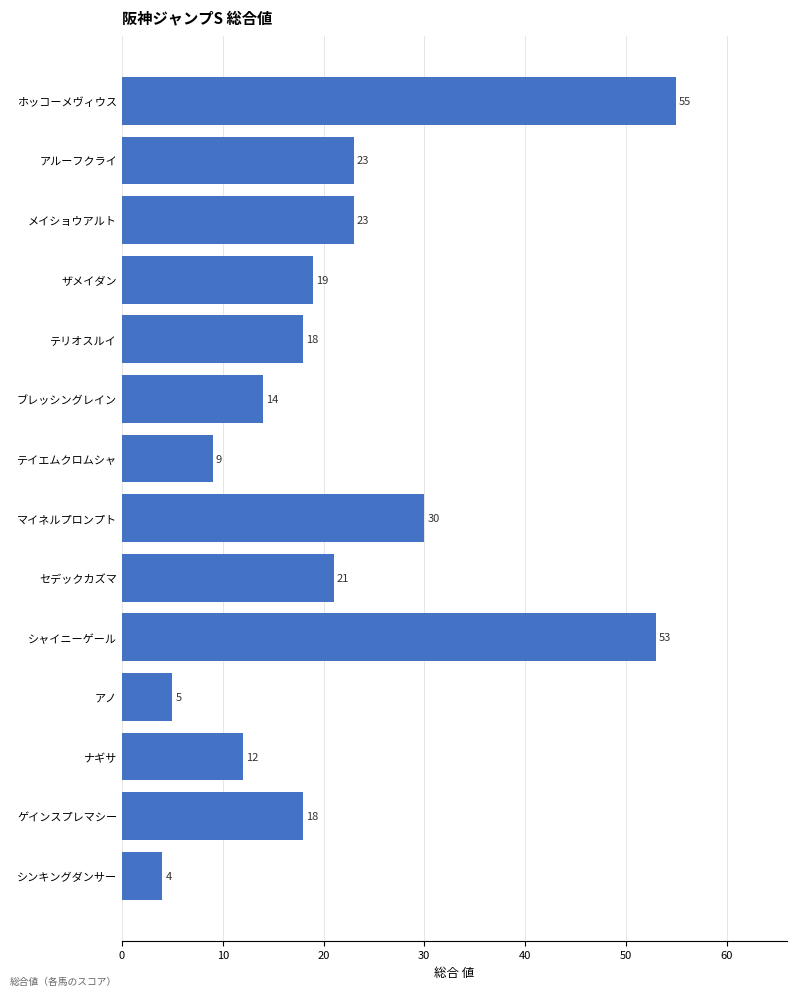

How many data points does each series have?

14